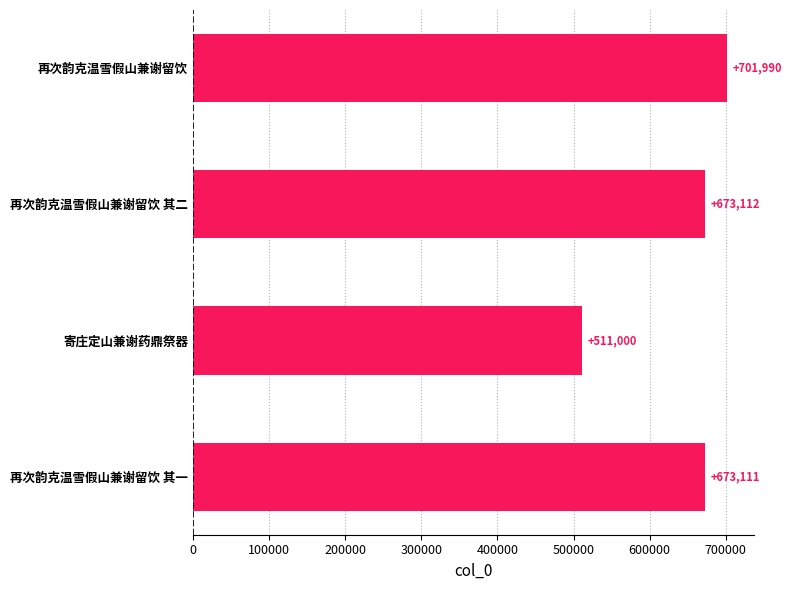

Reading bottom to top, list all the values displayed in this chart.

673111	511000	673112	701990